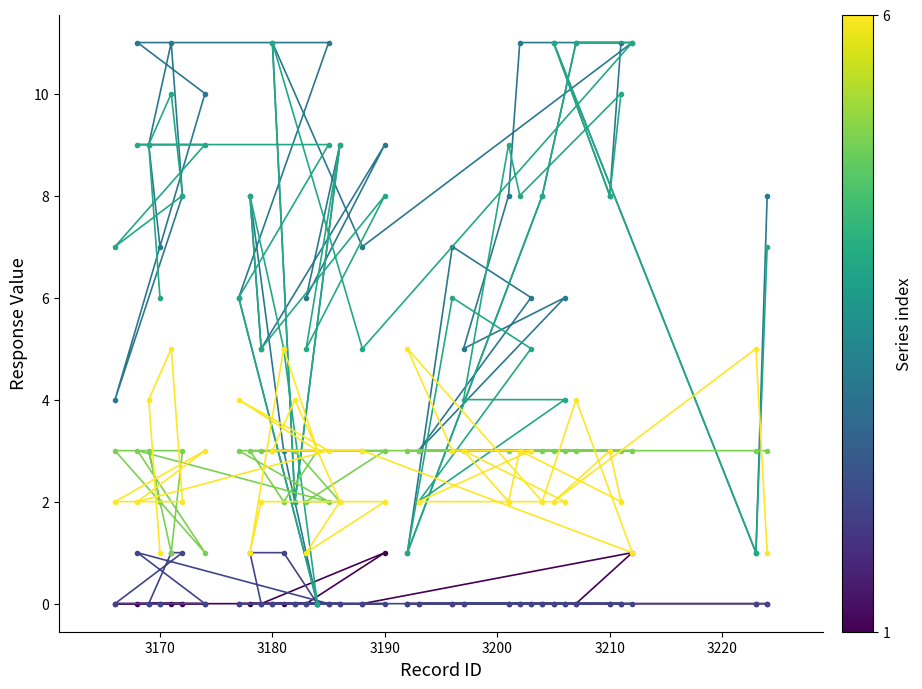

How many values in the LM5 series exceed 3?

8